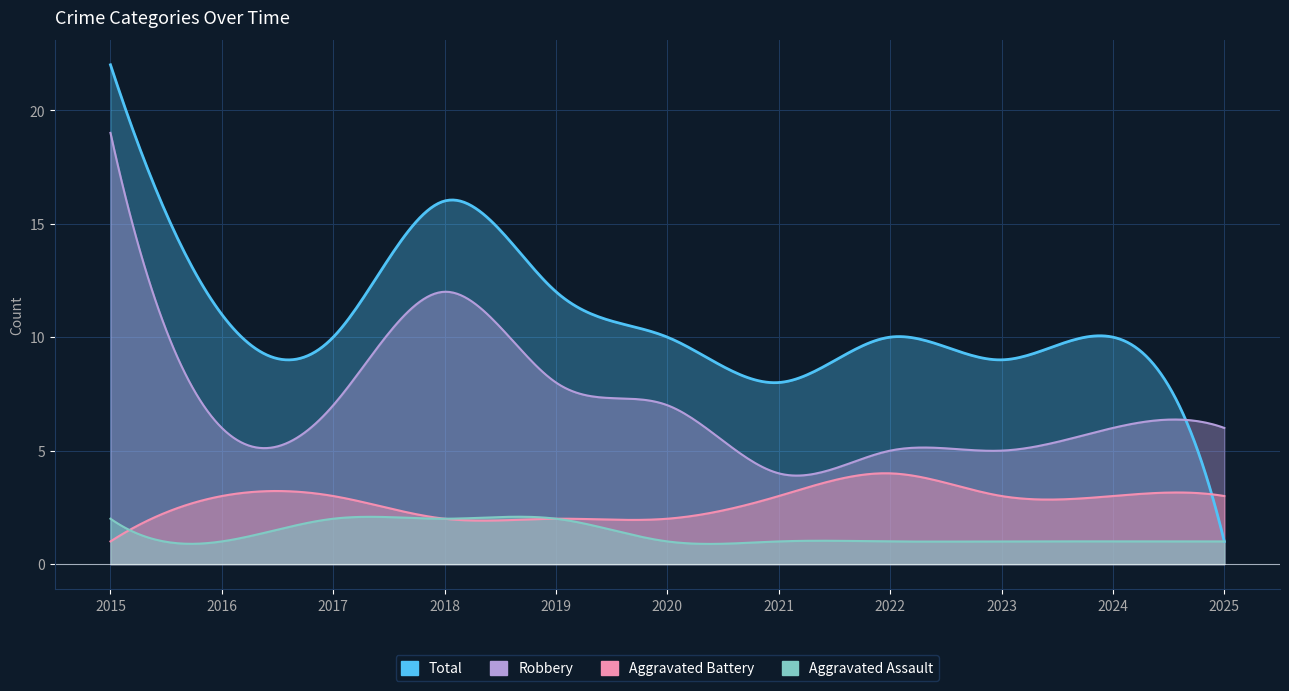

Is it true that Robbery equals 7 at 2021?

False